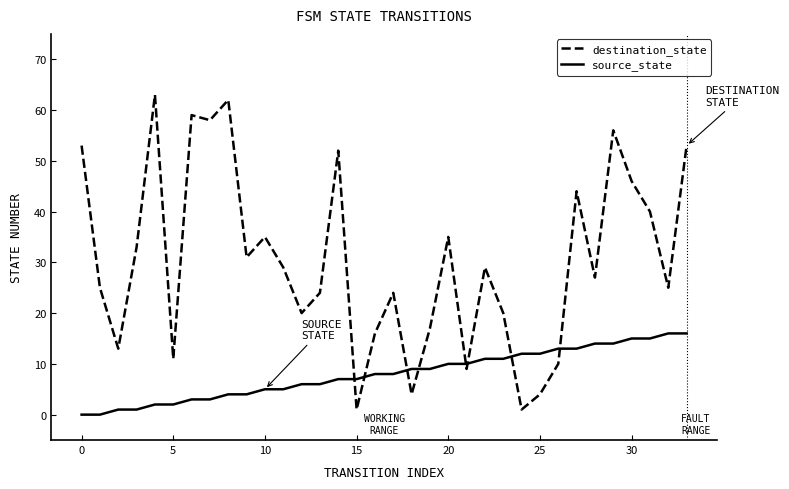

Which series has the largest total across all categories?

destination_state